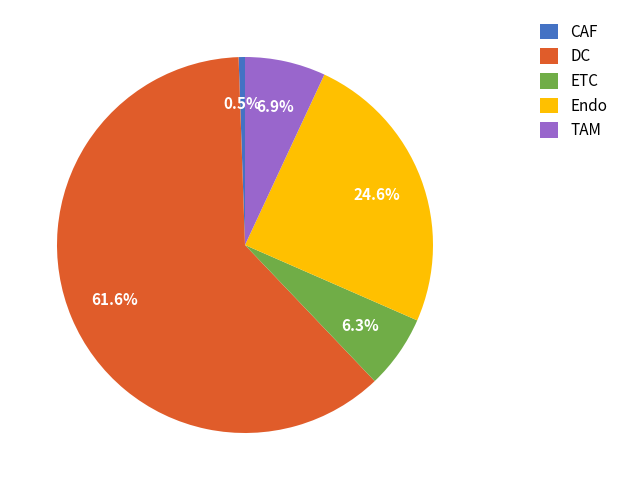

To the nearest percent, what is the combined percentage of TAM and CAF?

7%